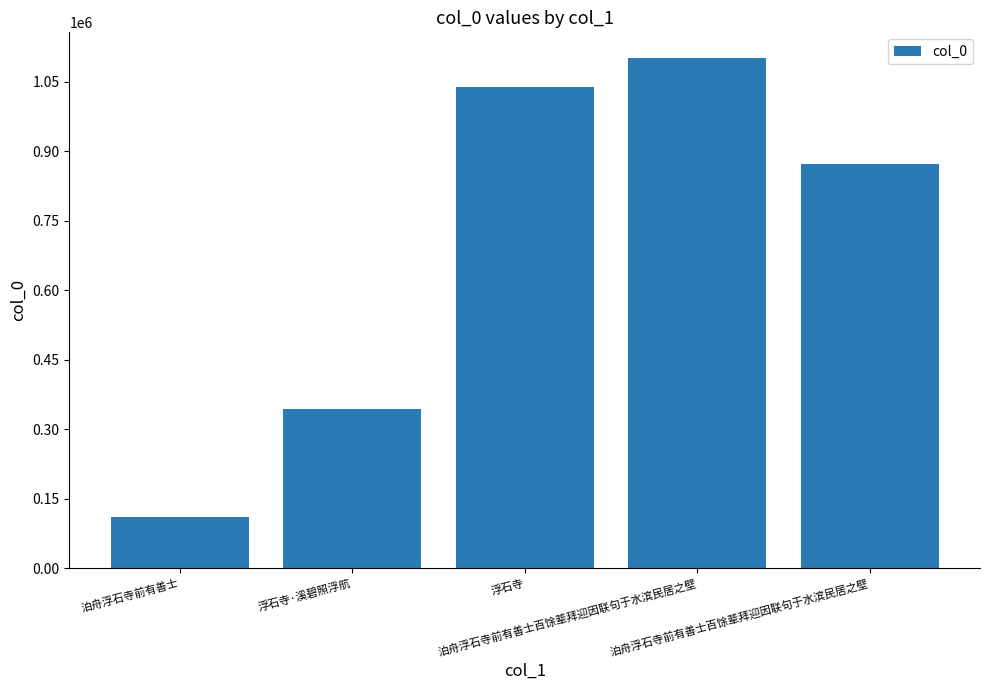

At which label is the value closest to 606028?

浮石寺·溪碧照浮航